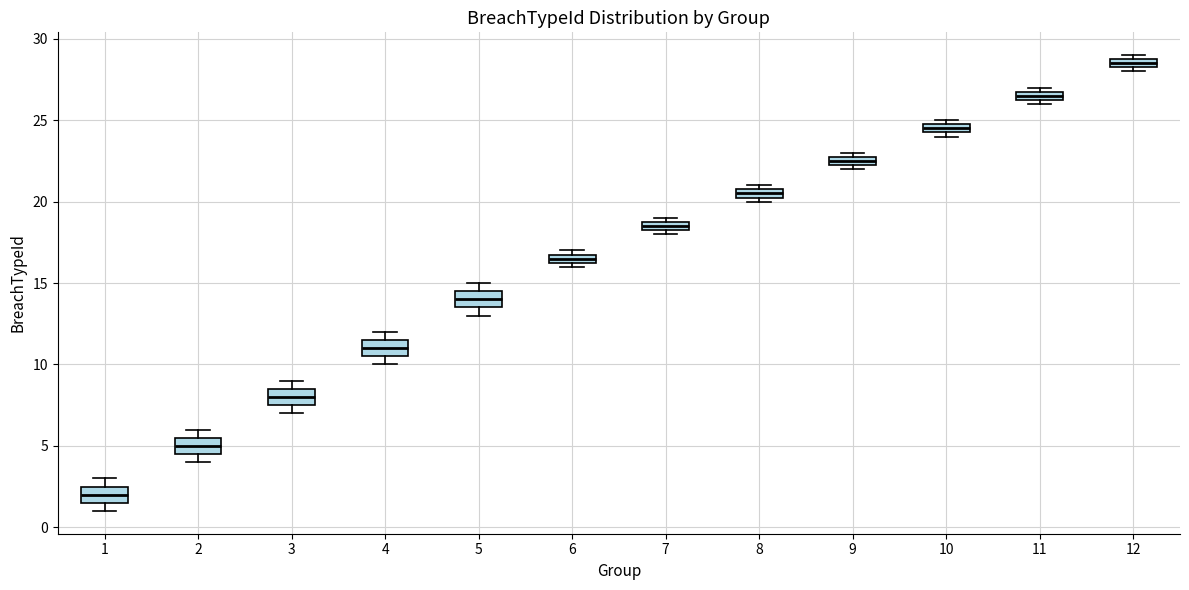

Where is the lower edge of the box at x = 9 on the y-axis? The values are not printed on the chart, so give them approximately, as read against the axis.

22.5